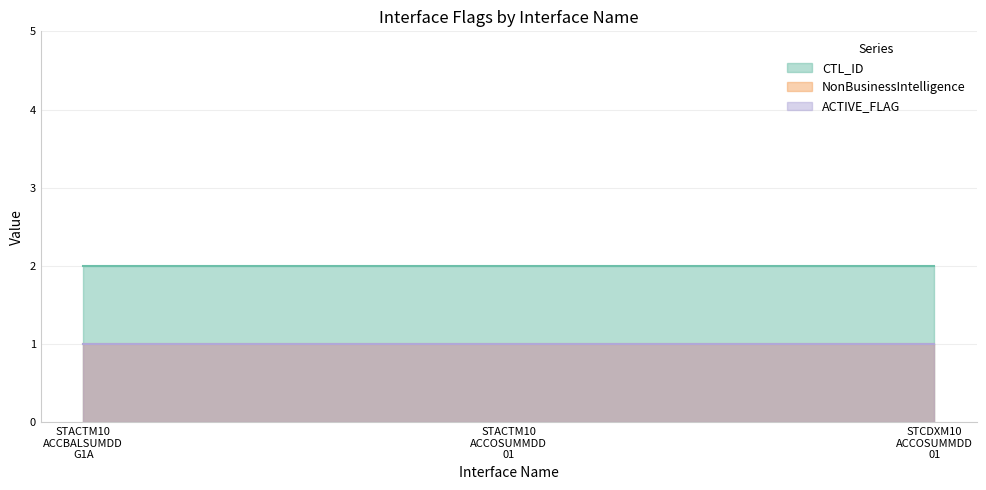

At which label is NonBusinessIntelligence closest to 1?

INT_T_STACTM10_ACCBALSUMDD_G1A